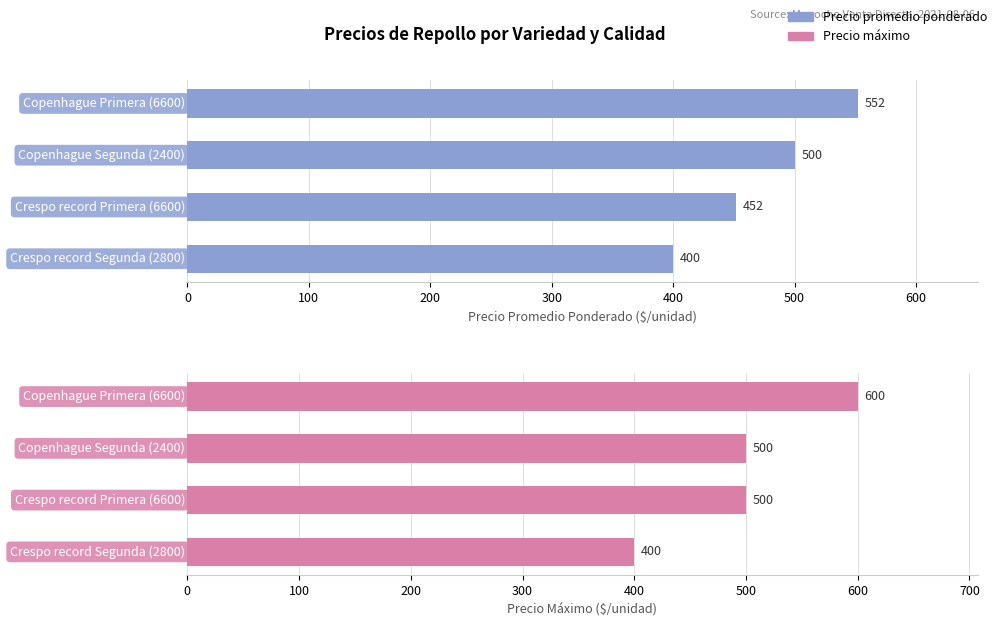

Count the Precio maximo values in the range 500 to 600.

3